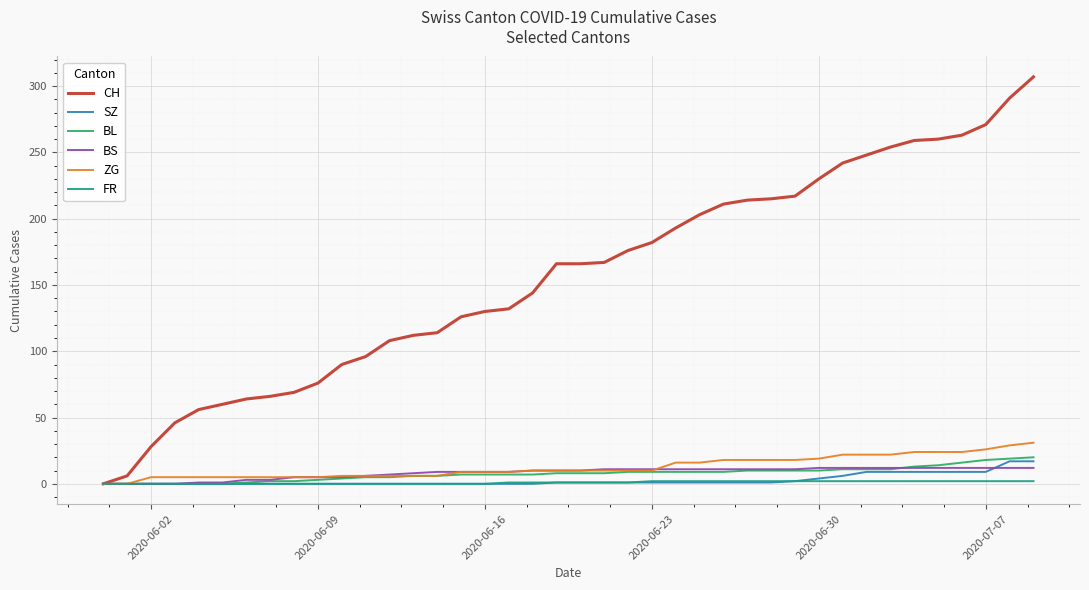

How many distinct data groups are displayed?

6